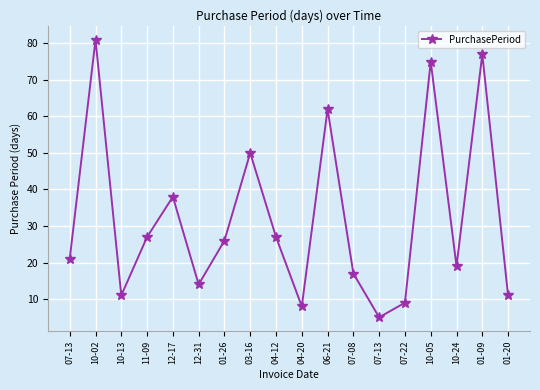

Reading right to left, extract all data points from this chart.

01-20=11	01-09=77	10-24=19	10-05=75	07-22=9	07-13=5	07-08=17	06-21=62	04-20=8	04-12=27	03-16=50	01-26=26	12-31=14	12-17=38	11-09=27	10-13=11	10-02=81	07-13=21